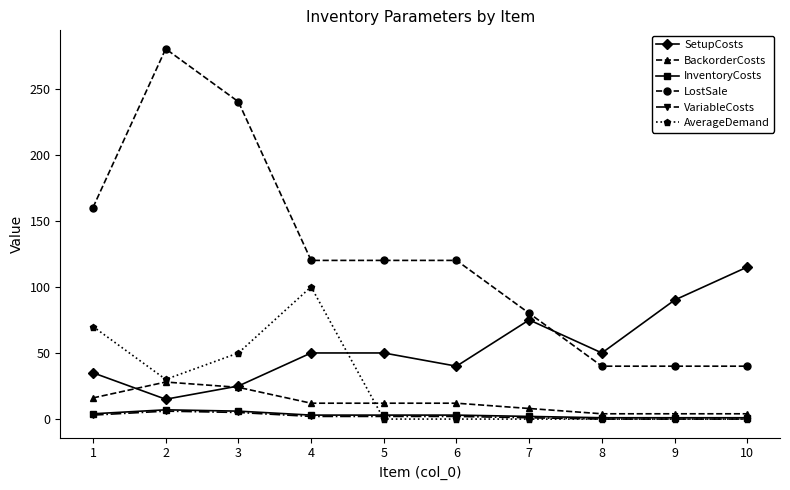

True or false: LostSale and AverageDemand cross at least once.

False